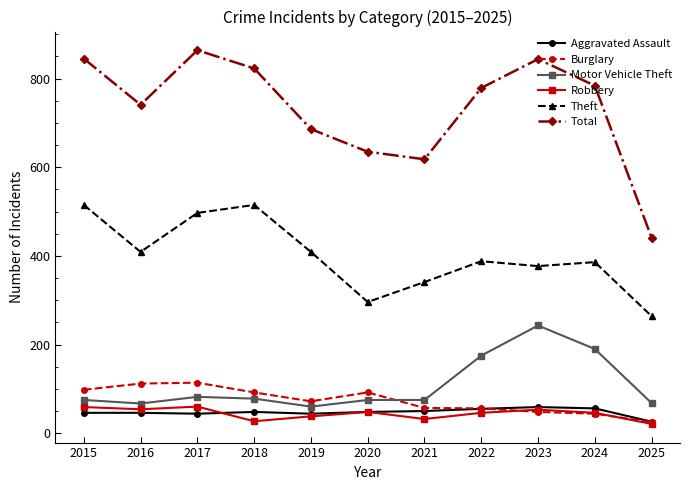

True or false: Total has more than 1 points higher than both neighbors.

True